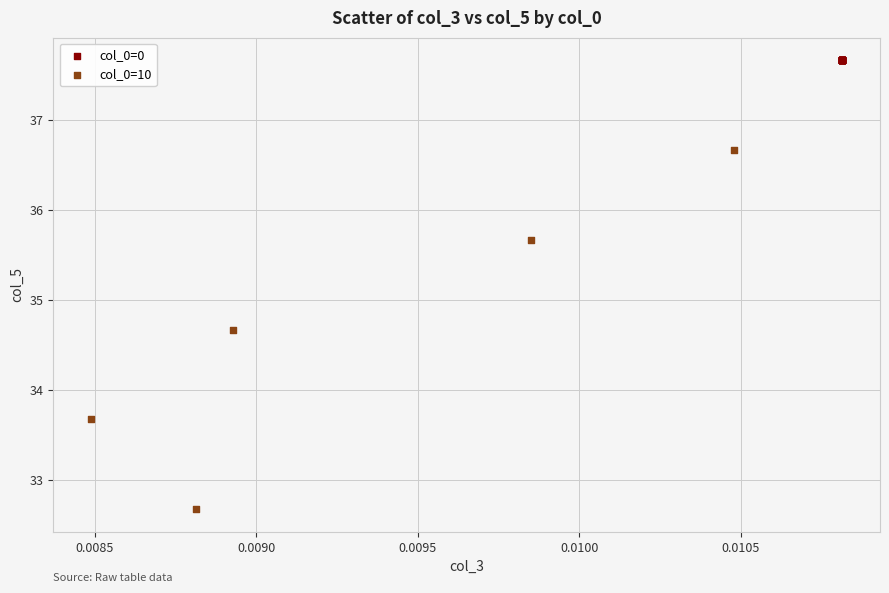

Which series contains the highest Y value?

col_0=0